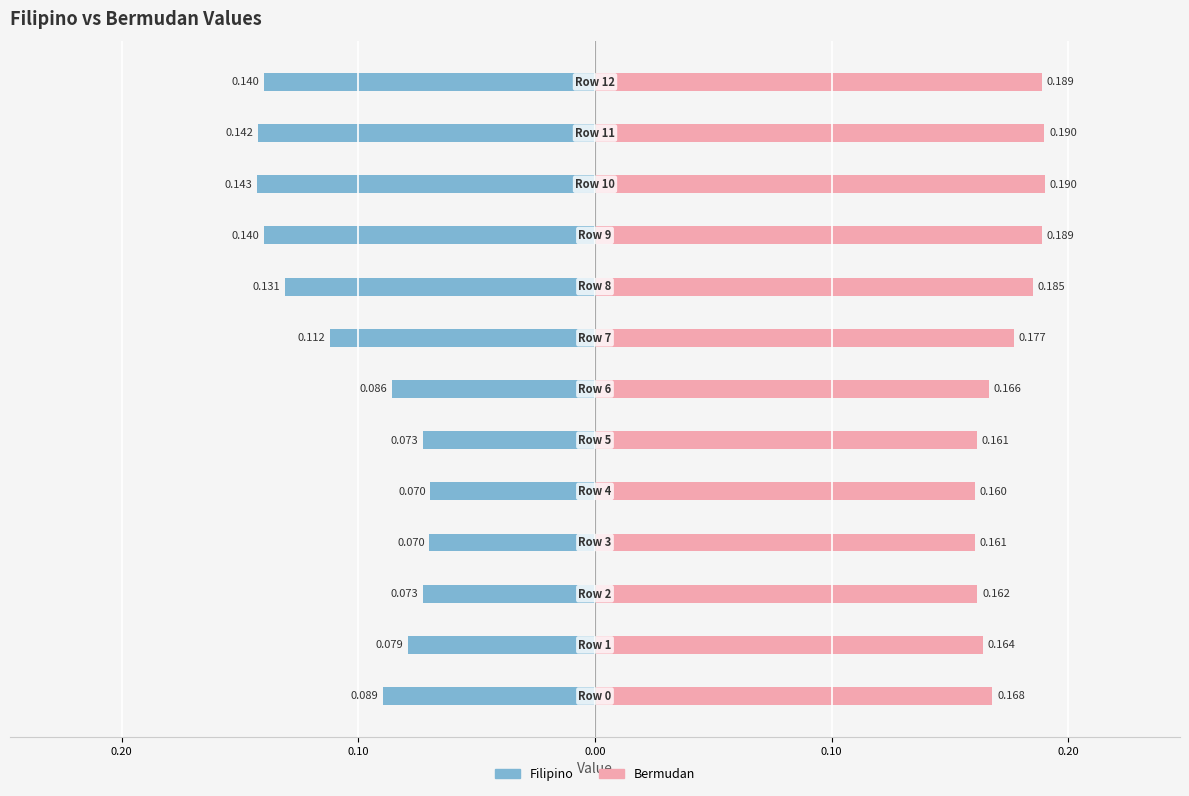

What is the average value of the Filipino series?

-0.1